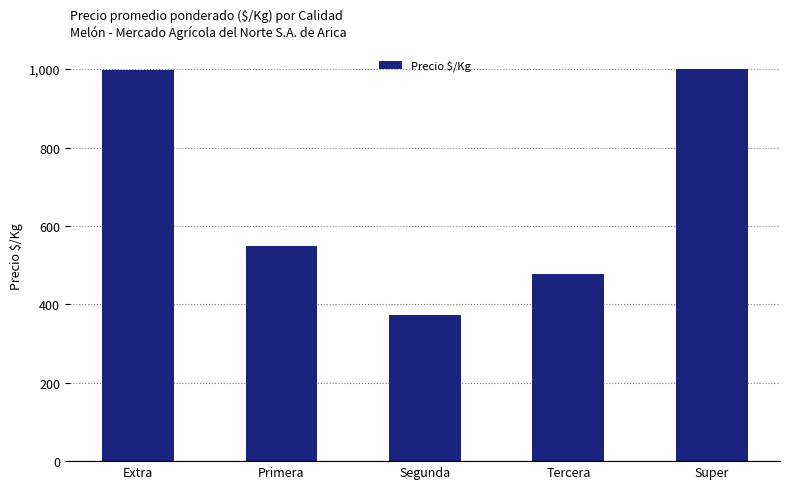

What is the change in value from Extra to Segunda?

-625